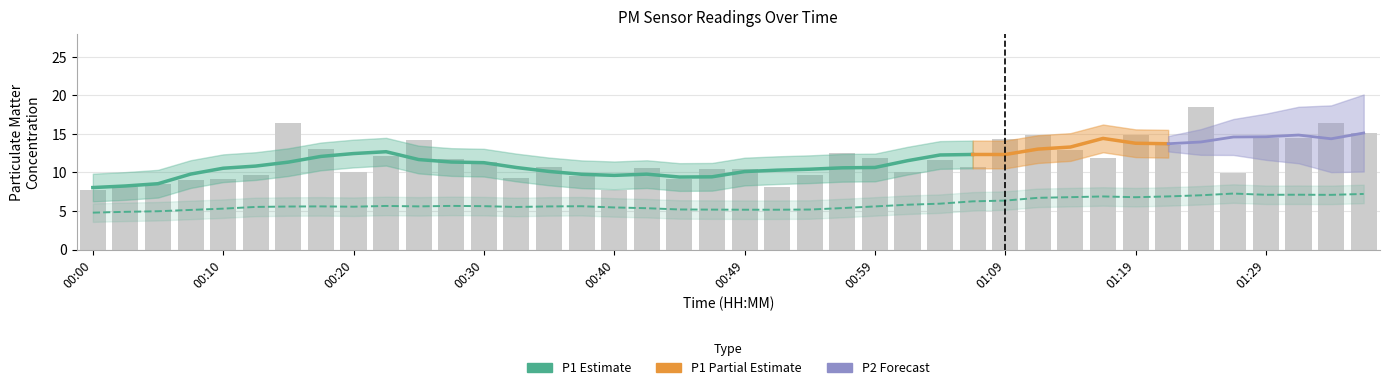

List the labels in order of value, largest first.

01:24, 00:15, 01:34, 01:36, 01:12, 01:19, 01:31, 01:29, 01:09, 00:25, 01:21, 00:17, 01:14, 00:57, 00:22, 00:59, 01:16, 00:27, 01:04, 00:30, 00:35, 01:07, 00:42, 00:47, 00:49, 00:20, 01:02, 01:26, 00:13, 00:54, 00:37, 00:32, 00:45, 00:10, 00:08, 00:05, 00:03, 00:52, 00:40, 00:00